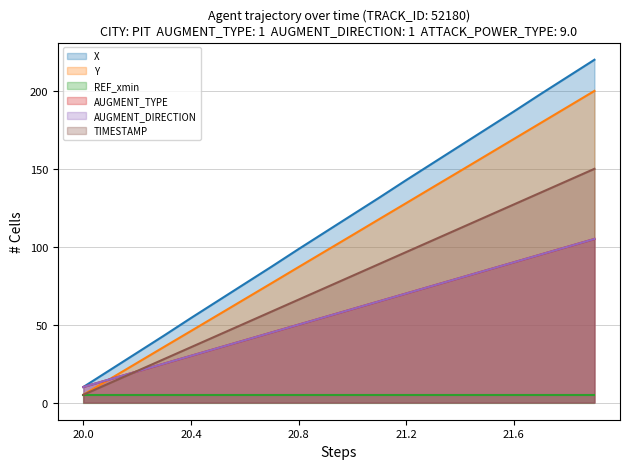

Rank the categories by TIMESTAMP value from lowest to highest.

20.0, 20.1, 20.2, 20.3, 20.4, 20.5, 20.6, 20.7, 20.8, 20.9, 21.0, 21.1, 21.2, 21.3, 21.4, 21.5, 21.6, 21.7, 21.8, 21.9